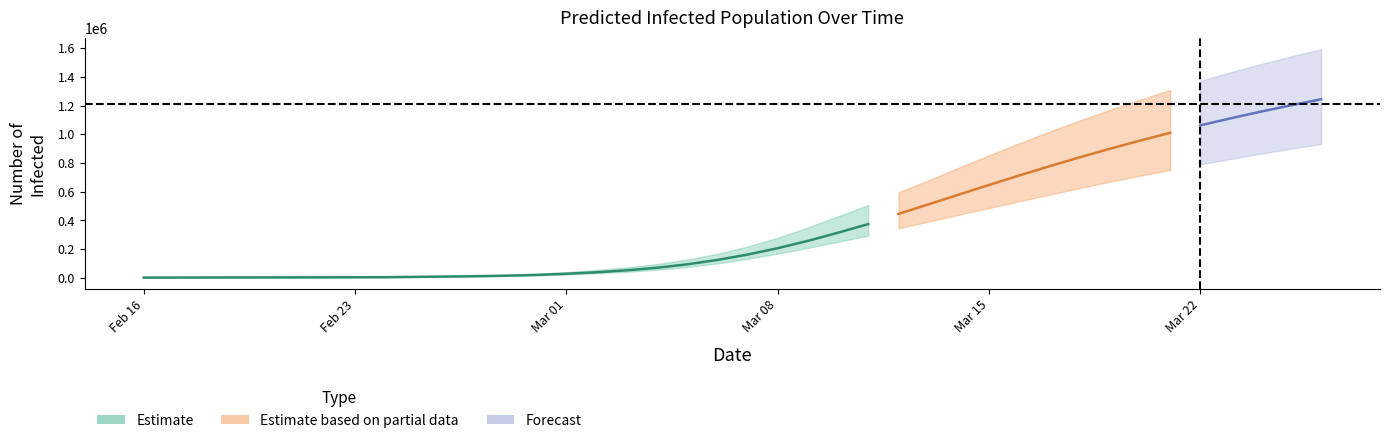

How many data points in predicted_total_infected_upper are less than 219875?

20